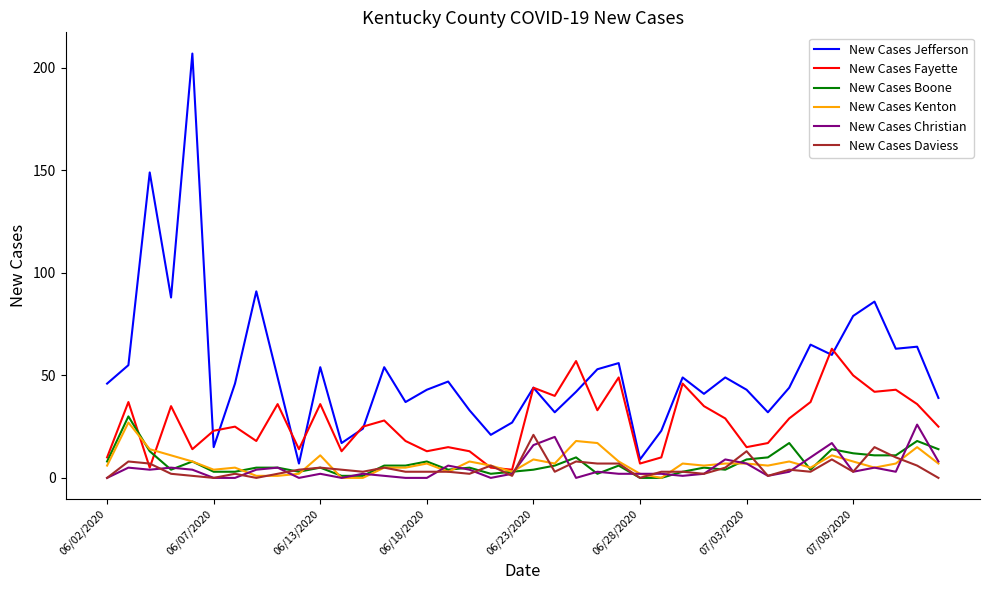

What is the greatest value displayed?

207